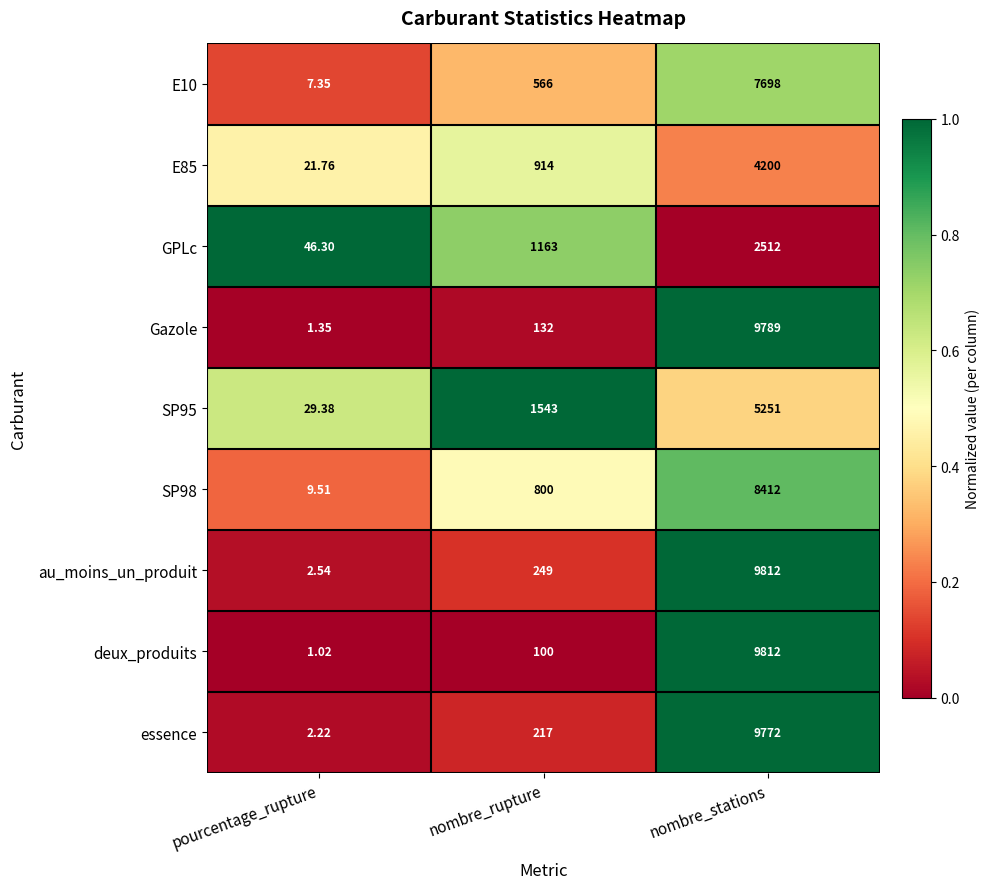

Which category has the lowest value in the SP95 series?

pourcentage_rupture